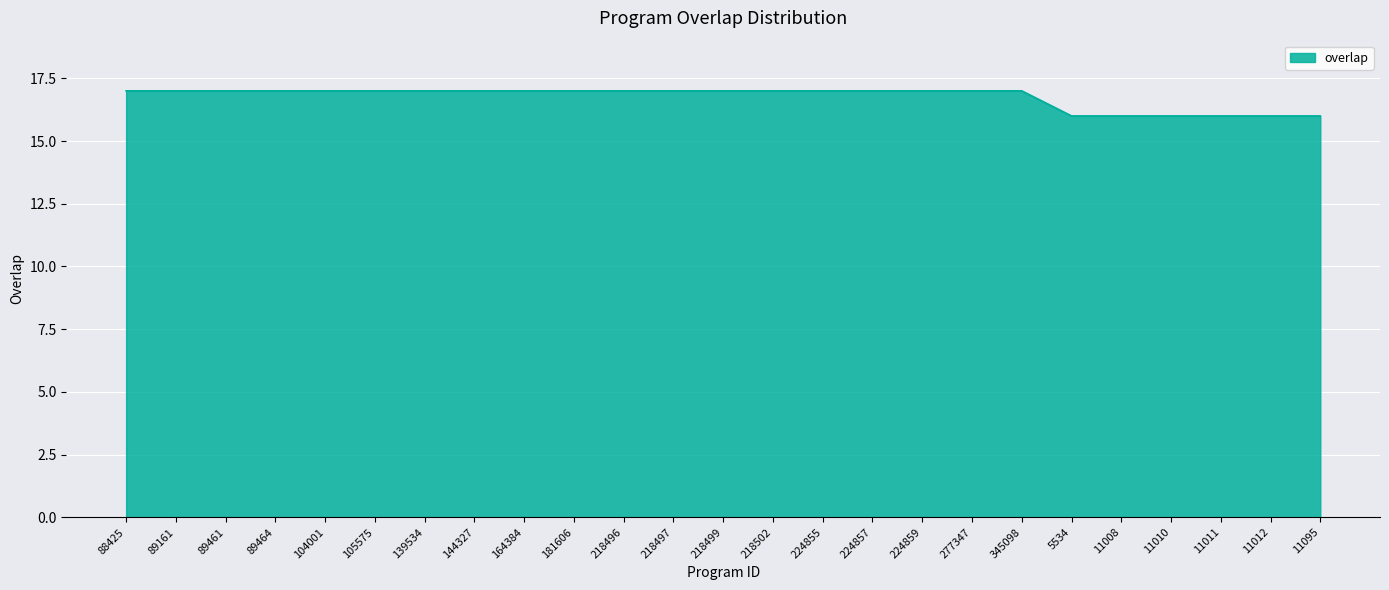

What position from the left is 11012?

24